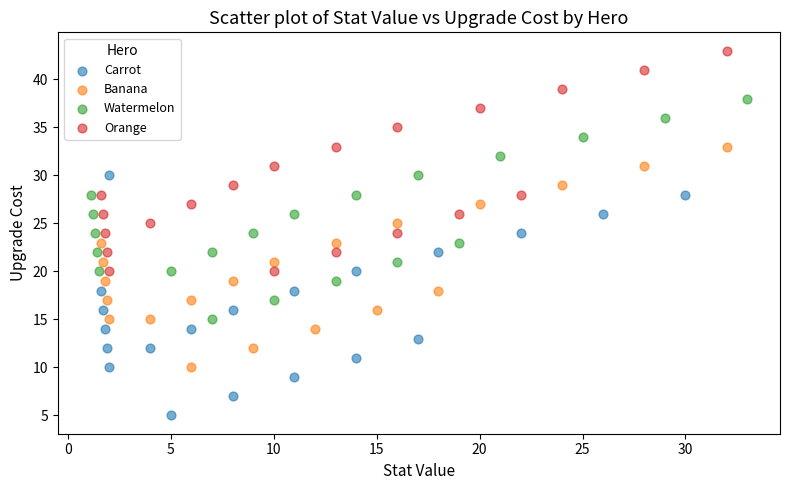

Which series contains the lowest Y value?

Carrot